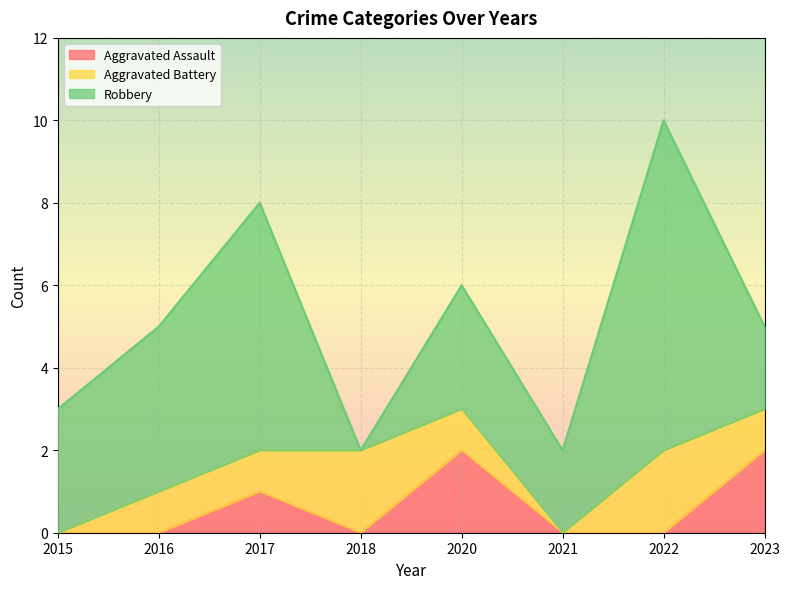

List the labels in order of Aggravated Battery value, smallest first.

2015, 2021, 2016, 2017, 2020, 2023, 2018, 2022